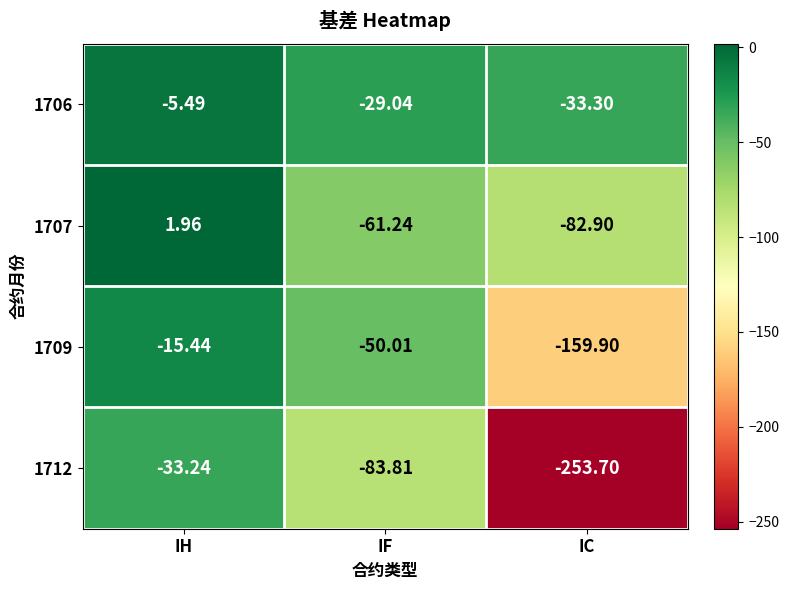

Which category has the lowest value in the 1706 series?

IC